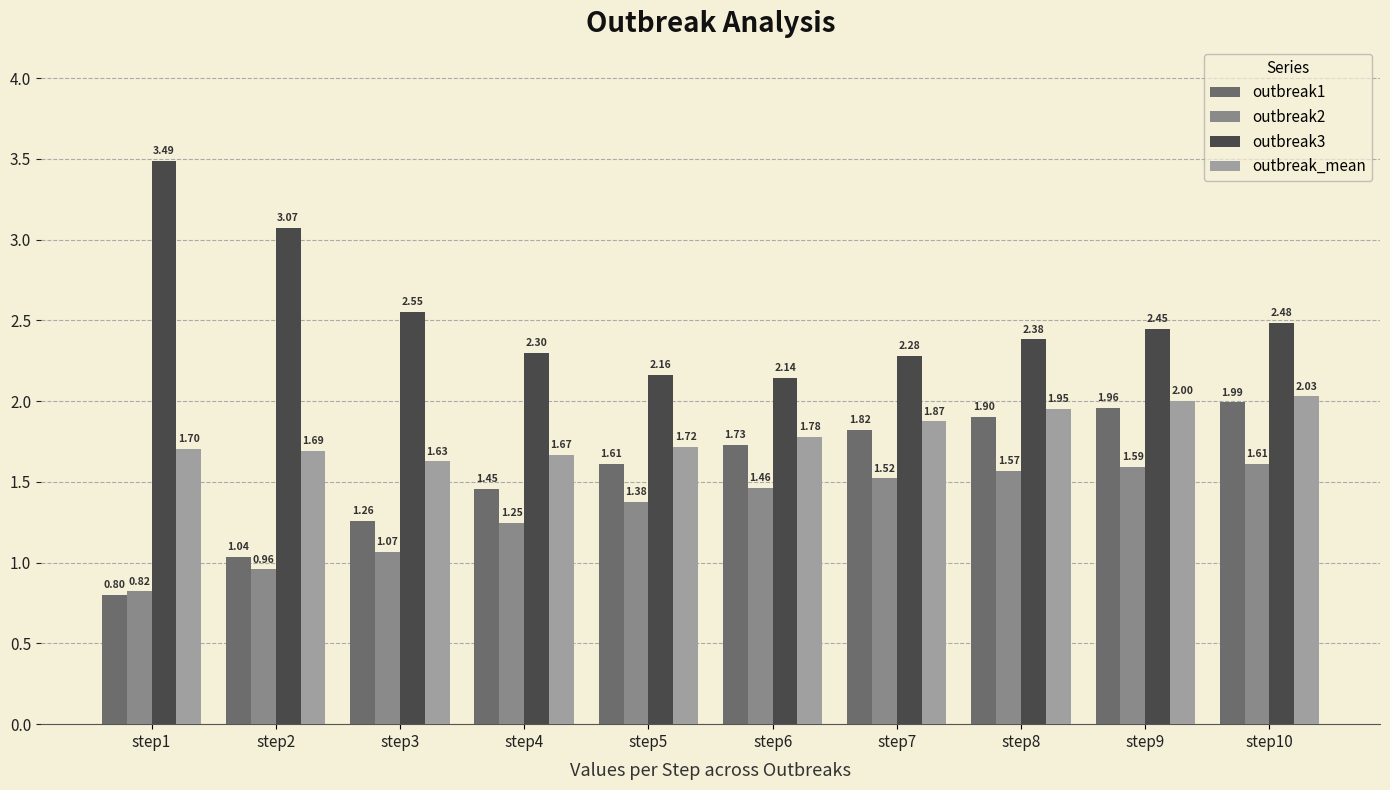

Where is outbreak_mean nearest to the value 1?

step3